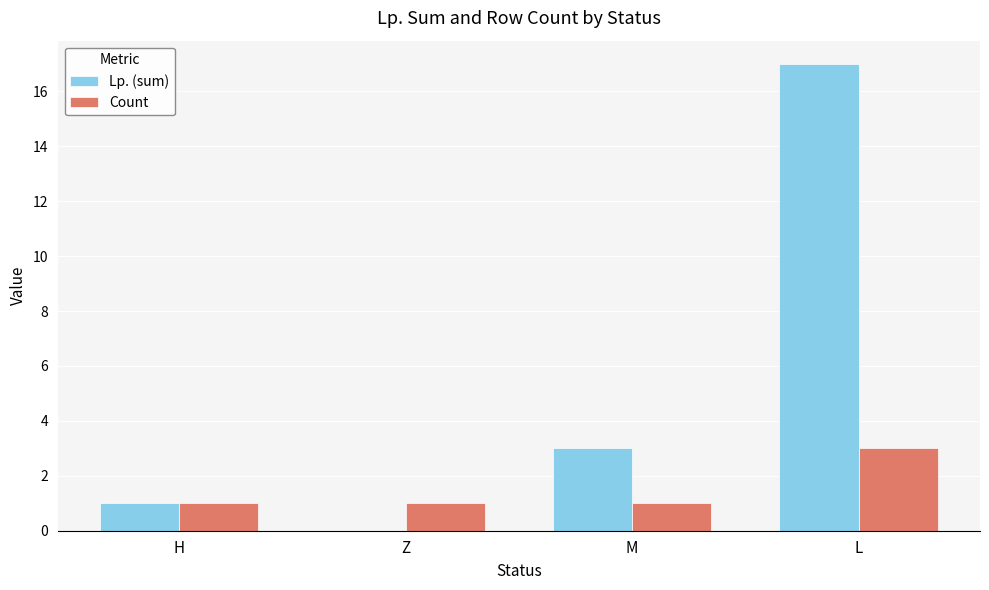

True or false: Count has a value of 1 at M.

True